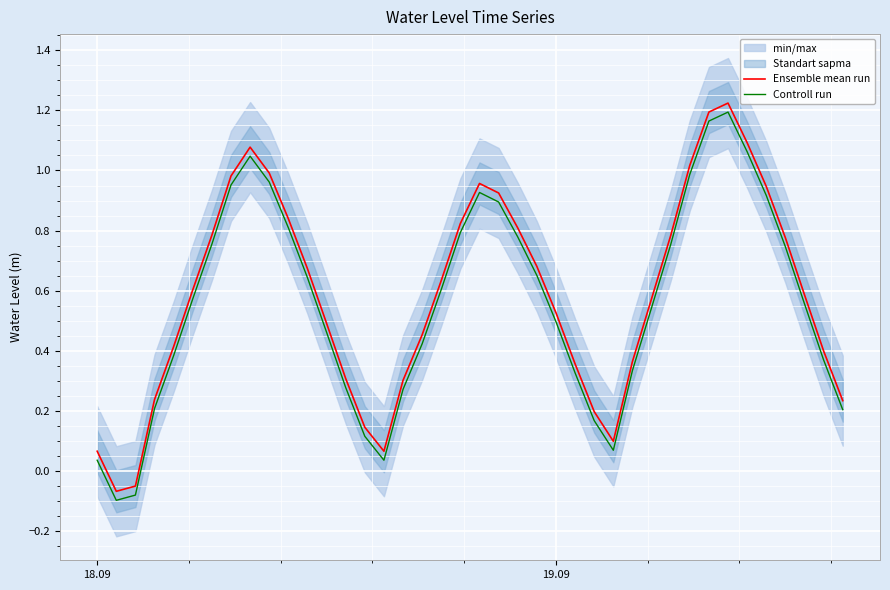

True or false: Controll run and Ensemble mean run intersect in this chart.

False